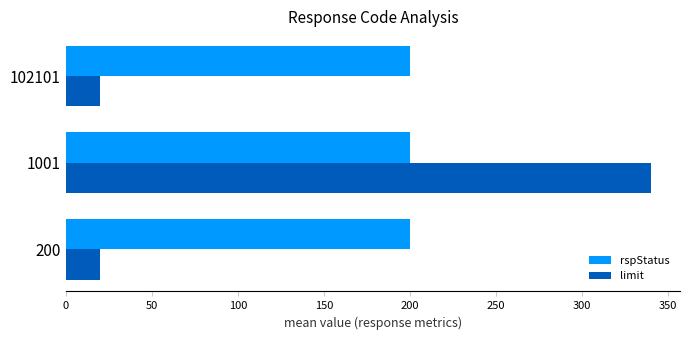

What is the difference between the highest and lowest values at 102101?

180